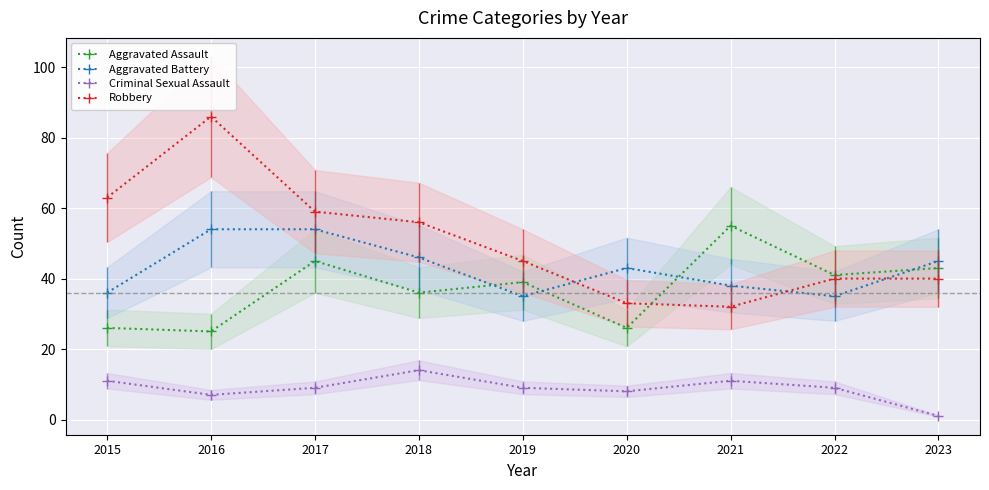

Where is Aggravated Battery nearest to the value 44?

2020